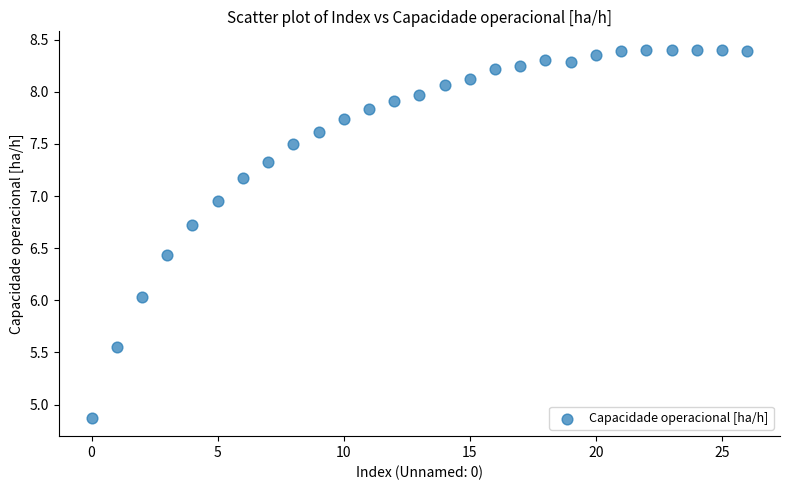

What is the range of Y values (max minus min)?

3.5